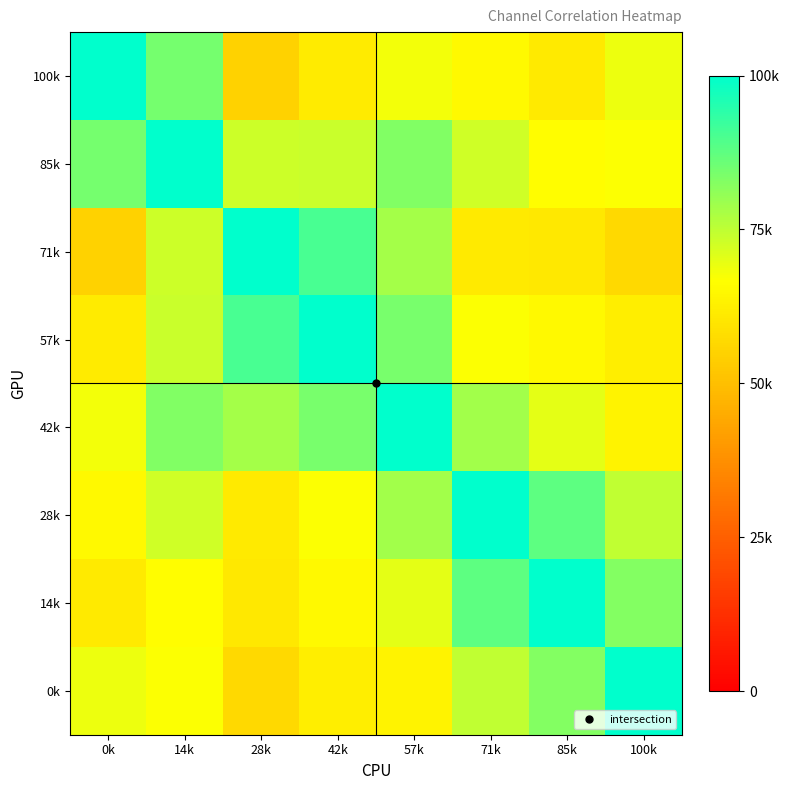

What is the spread (max minus min) of values at 14k?

33793.7